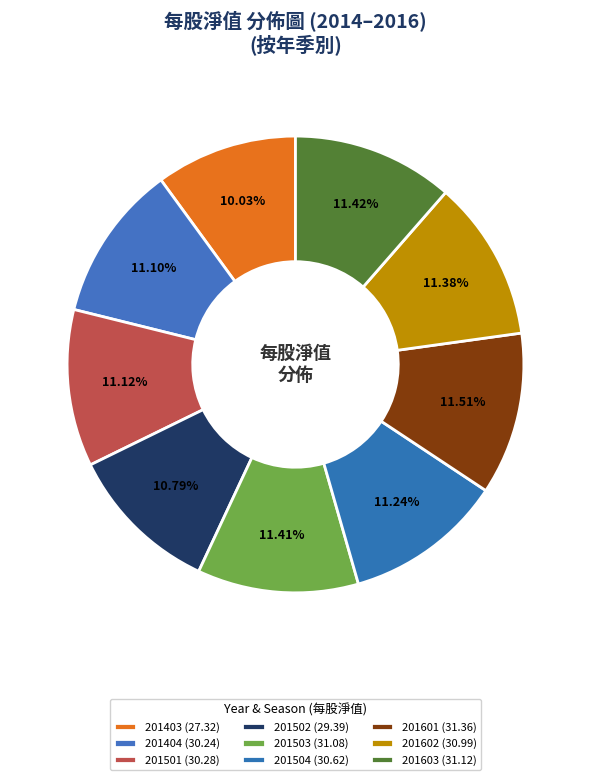

The 201502 slice represents 21% of the pie. True or false?

False